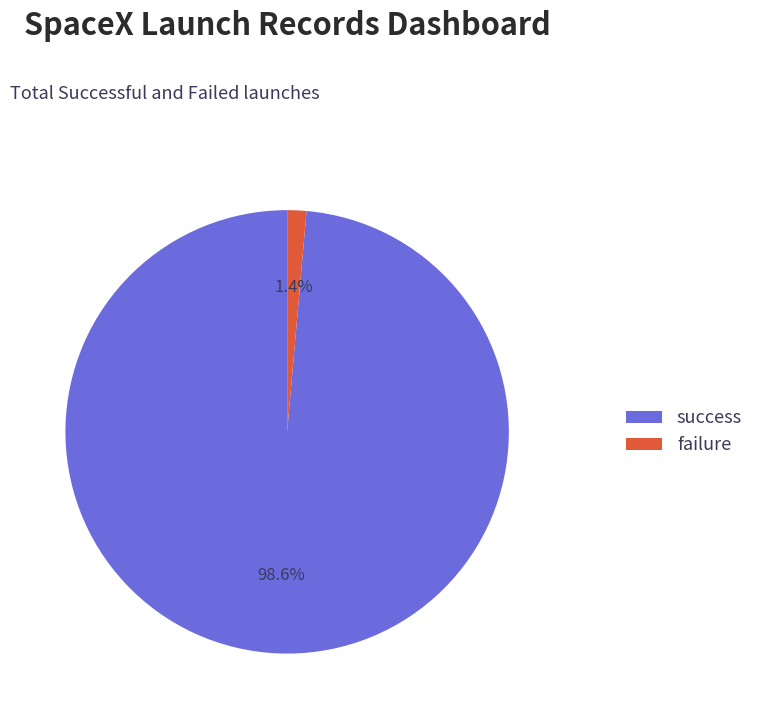

Which slice is the largest?

success